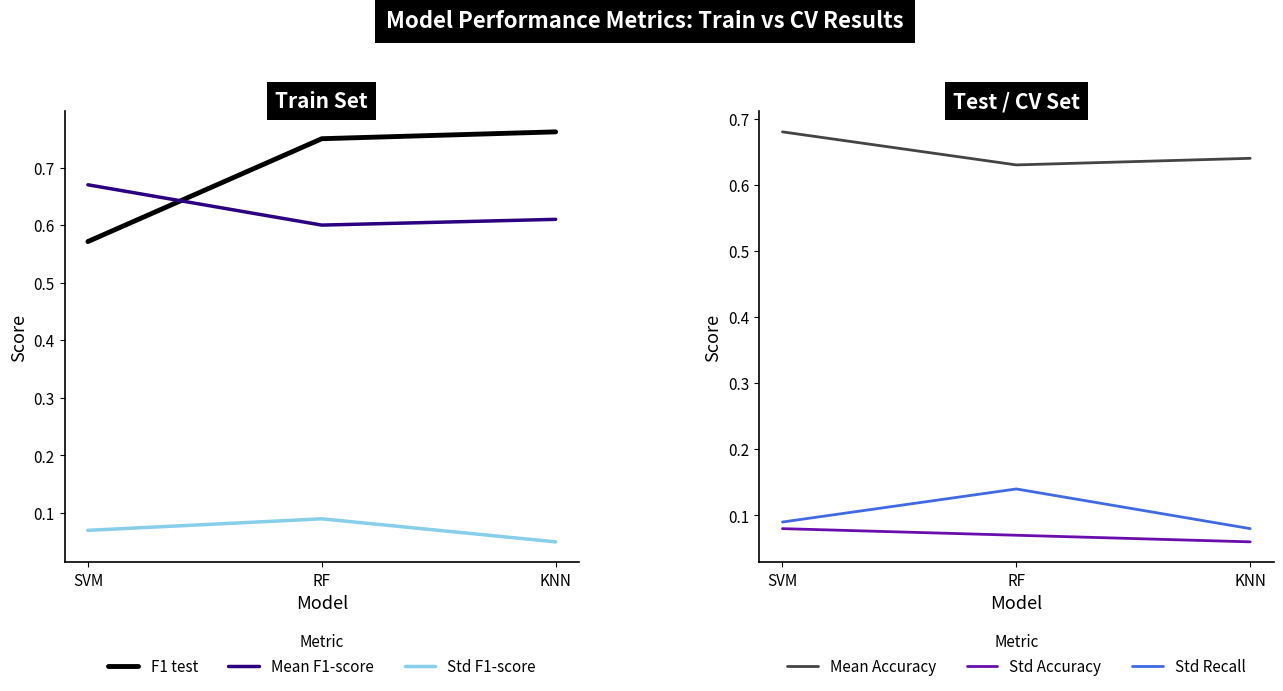

Reading right to left, what are all the values shown in this chart?

F1 test: KNN=0.8	RF=0.8	SVM=0.6
Mean F1-score: KNN=0.6	RF=0.6	SVM=0.7
Std F1-score: KNN=0.1	RF=0.1	SVM=0.1
Mean Accuracy: KNN=0.6	RF=0.6	SVM=0.7
Std Accuracy: KNN=0.1	RF=0.1	SVM=0.1
Std Recall: KNN=0.1	RF=0.1	SVM=0.1